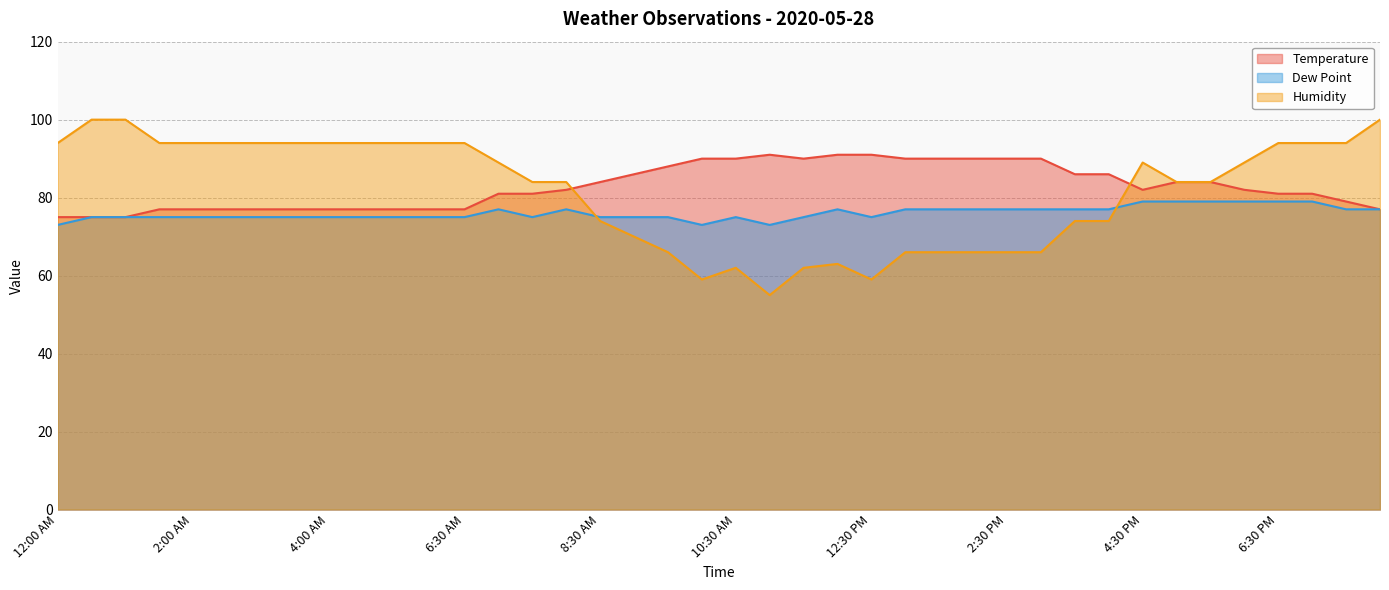

Does the chart display data point markers on the line(s)?

No